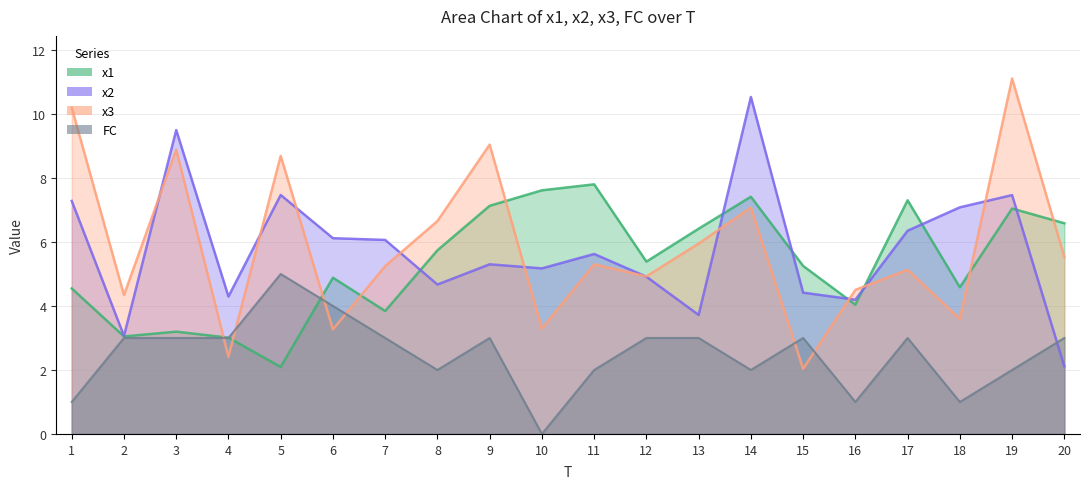

True or false: x2 has a value of 10.8 at 18.

False